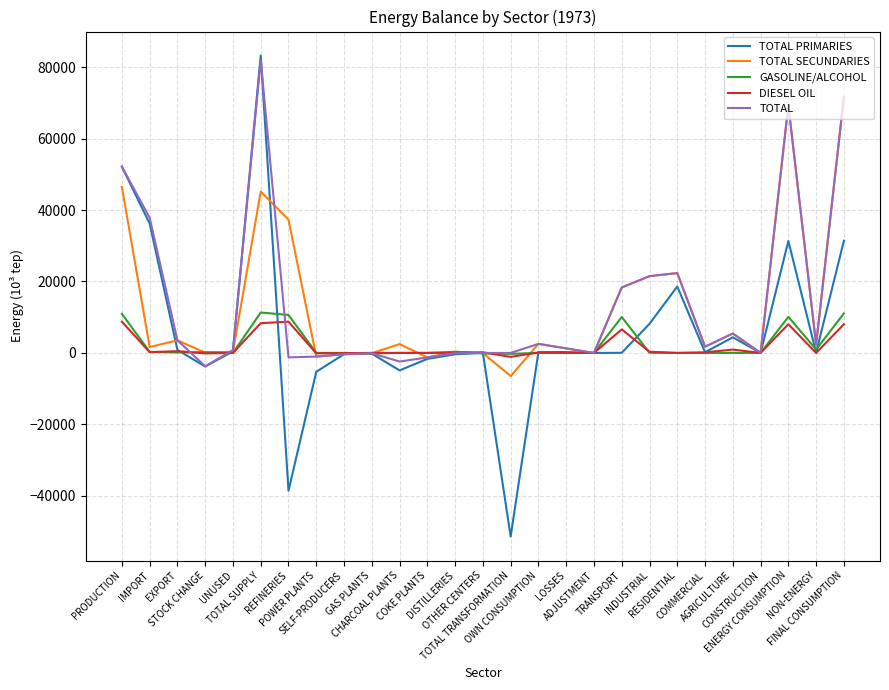

Where is the first local minimum for TOTAL SECUNDARIES?

IMPORT